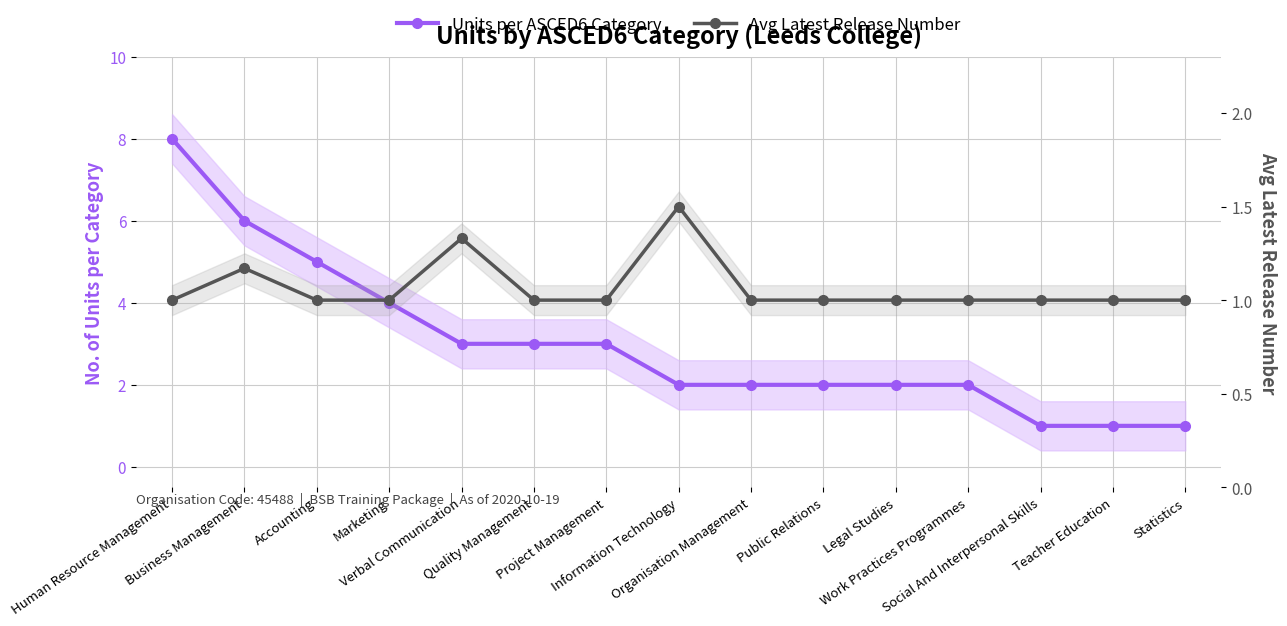

At how many categories does at least one series exceed 4?

3